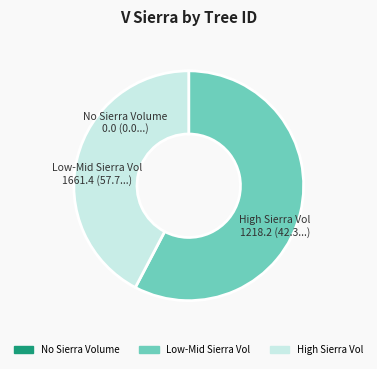

Which category has the biggest portion of the pie?

Low-Mid Sierra Vol